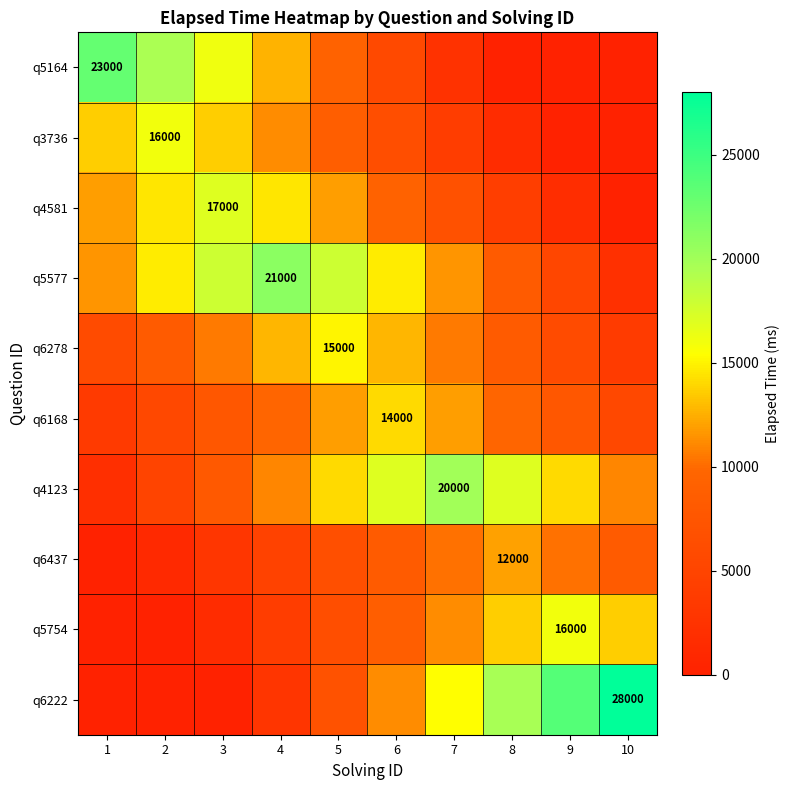

Where is q5577 nearest to the value 11550?

1